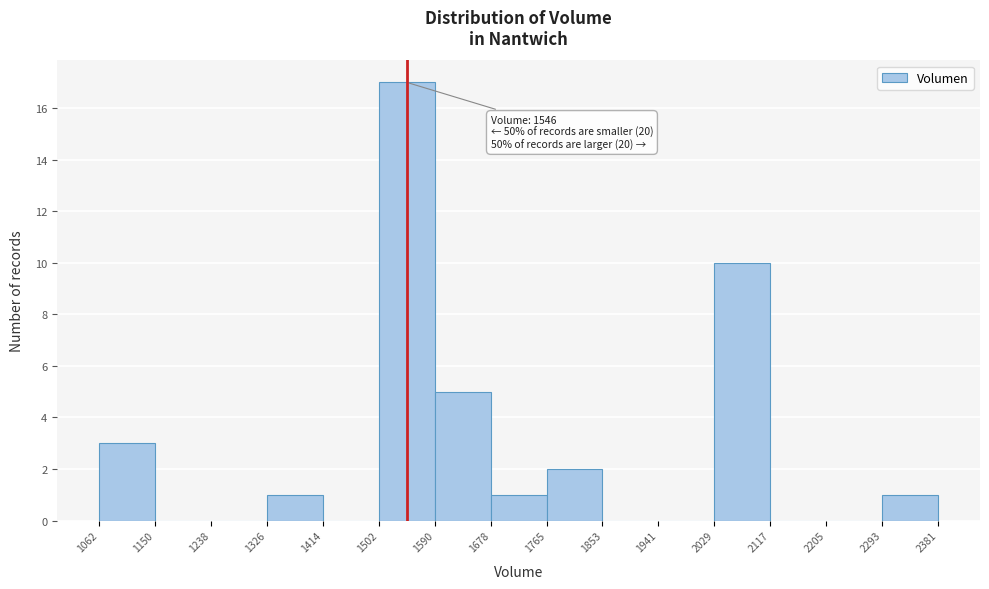

Over which range of the x-axis is the bar tallest?

1502 to 1590